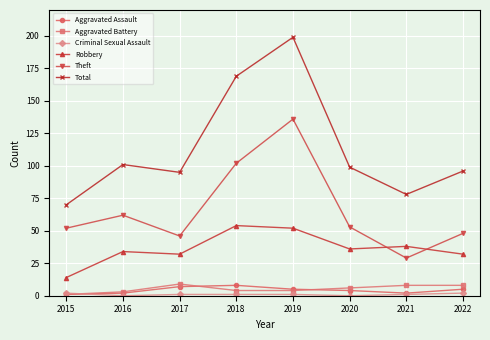

Which series changed the most between 2018 and 2021?

Total